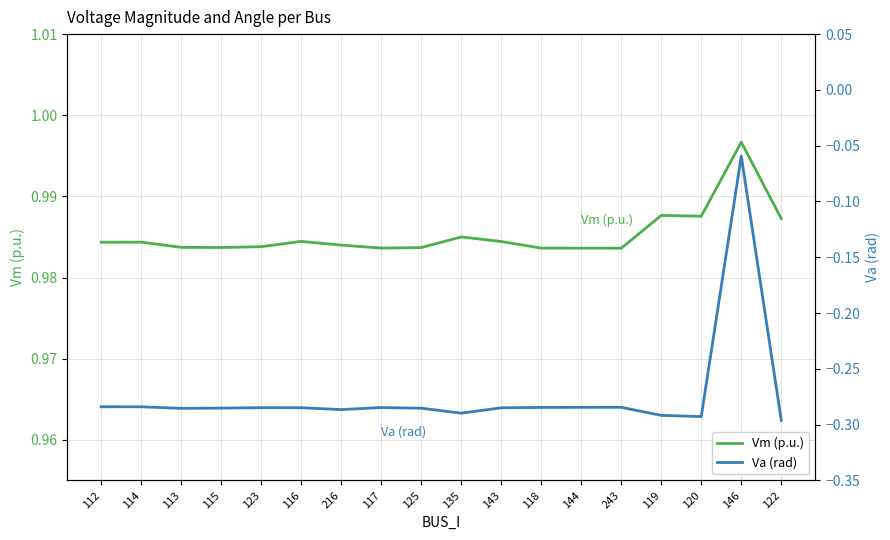

What is the value of the Va (rad) point at the 17th from the left?

-0.1